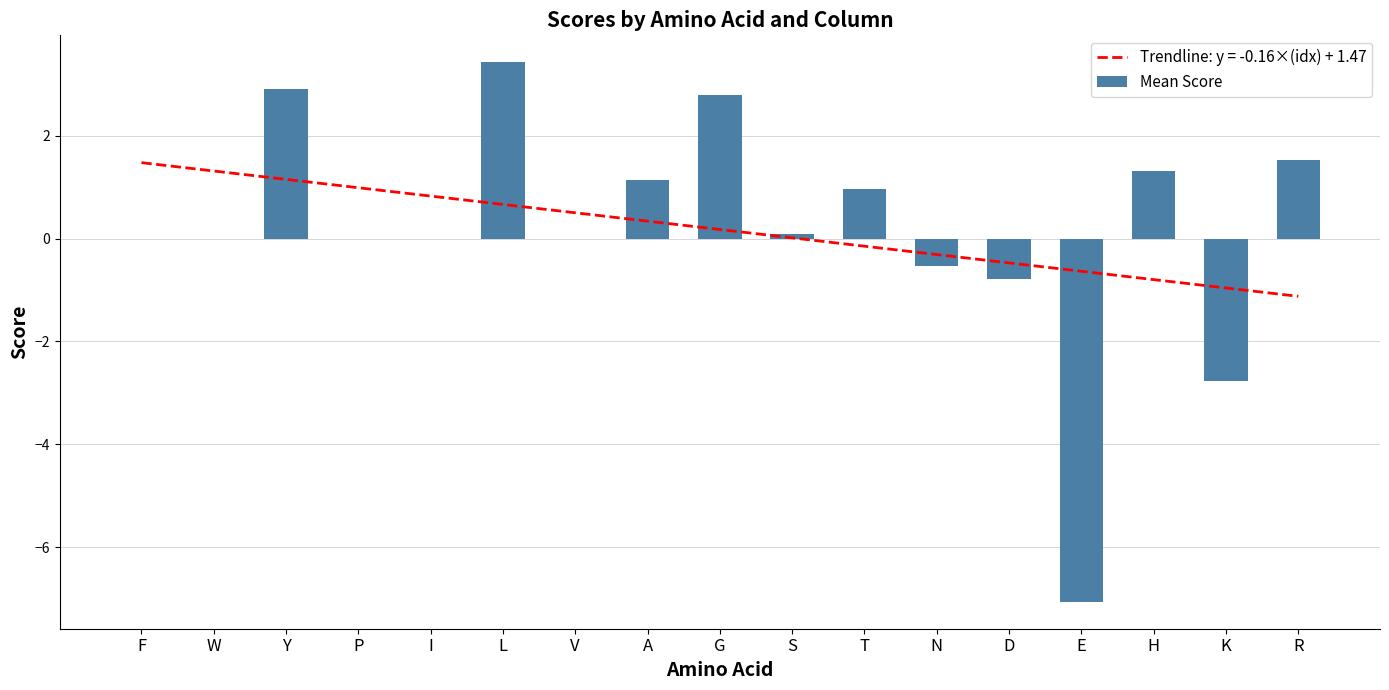

What is the minimum value shown in the chart?

-7.1